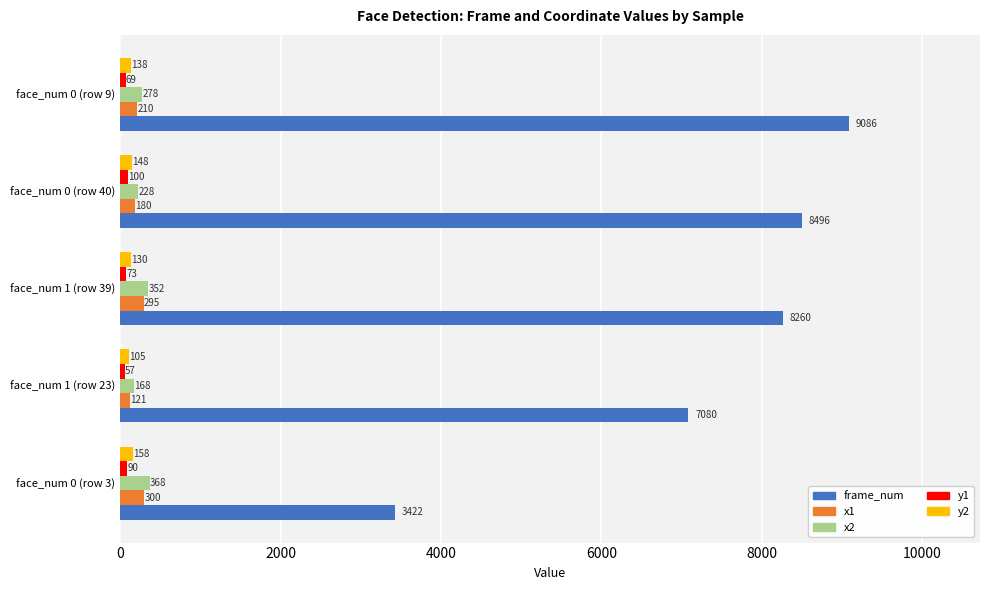

The value of x1 at face_num 1 (row 23) is 121. True or false?

True